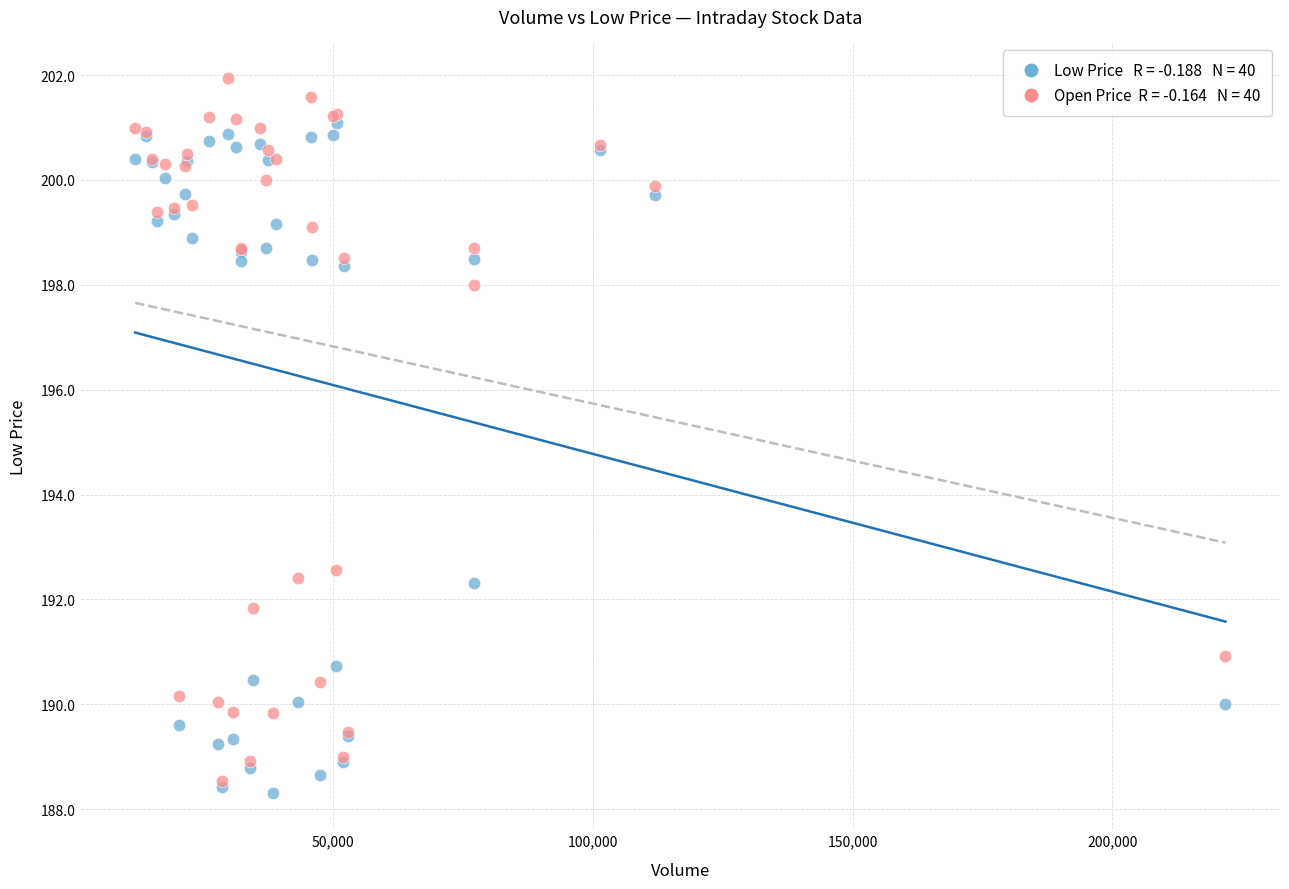

Across all series, what Y value is closest to 195?

192.6